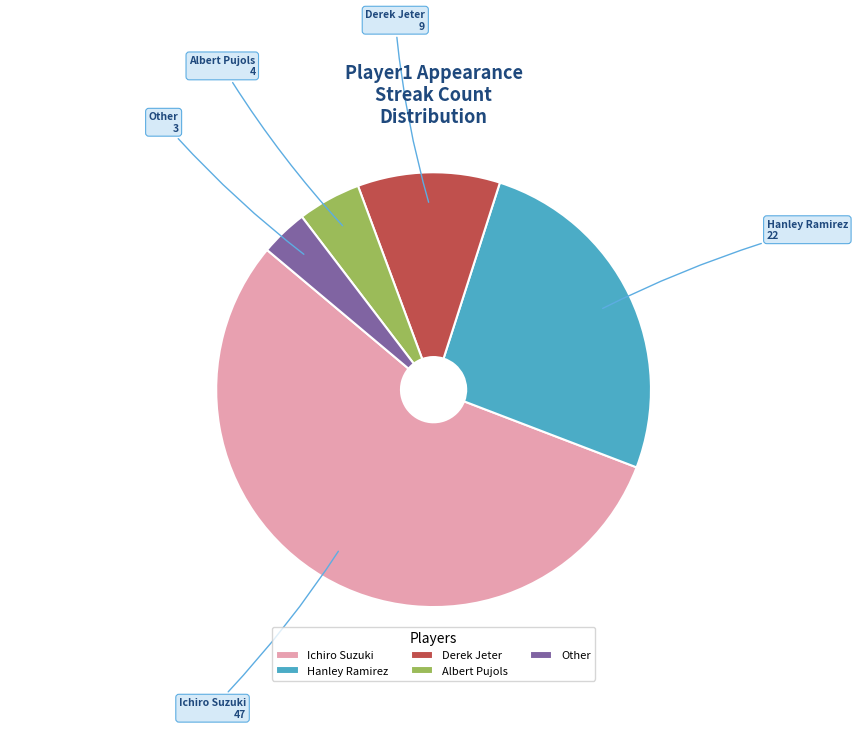

Combined, do Albert Pujols and Hanley Ramirez account for over 50%?

No